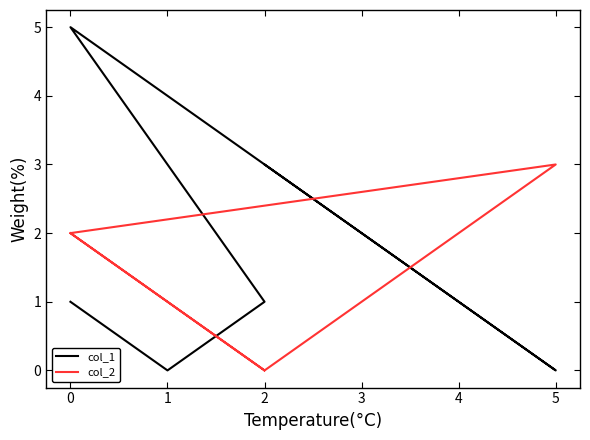

Reading left to right, transcribe all the data shown in this chart.

col_1: 1	0	1	5	0	3
col_2: 2	1	0	2	3	0